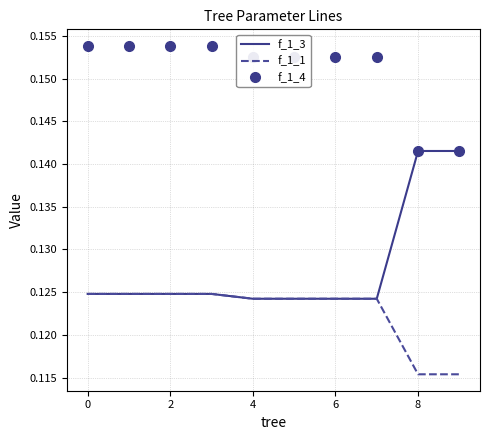

True or false: f_1_1 and f_1_4 intersect in this chart.

False